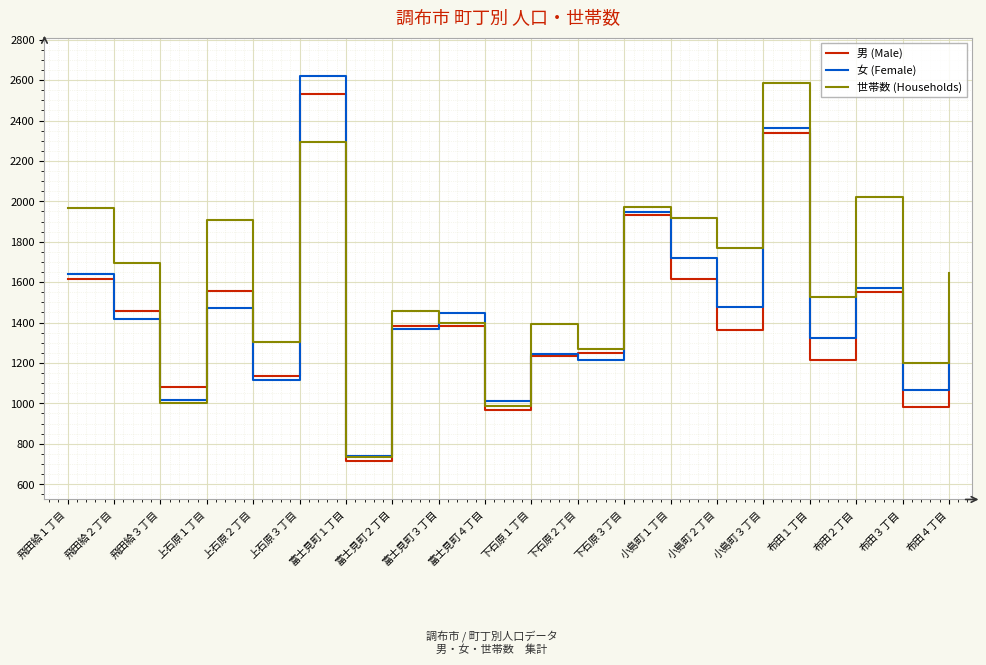

Does the chart have visible grid lines?

Yes